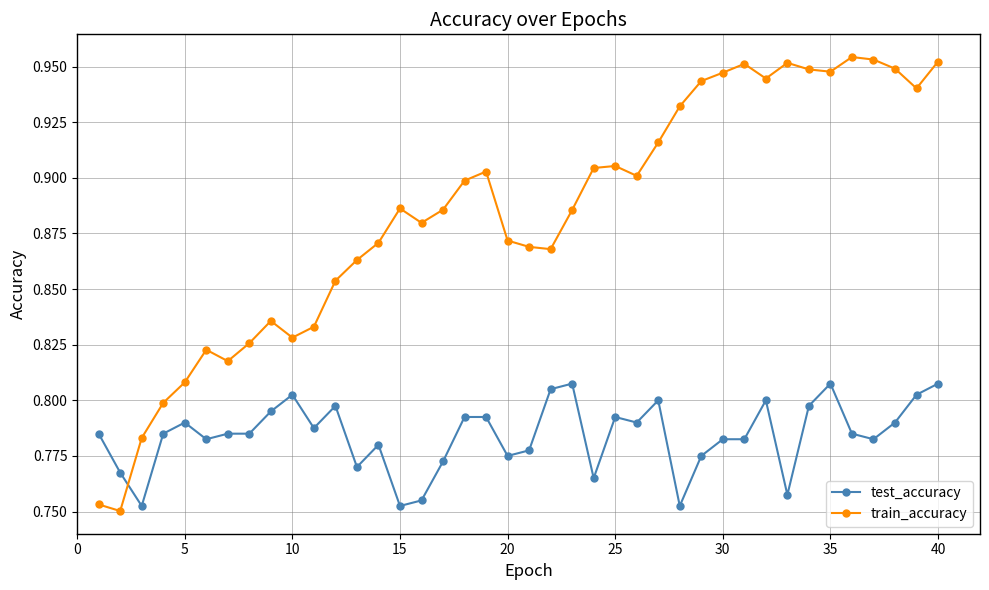

True or false: train_accuracy and test_accuracy intersect in this chart.

True